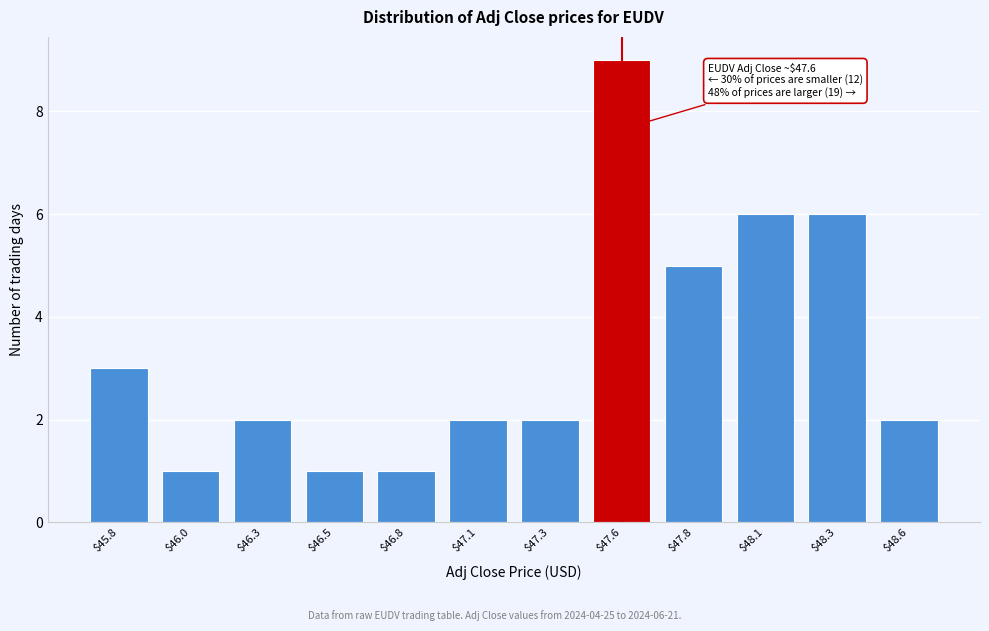

Reading right to left, what are all the values shown in this chart?

2	6	6	5	9	2	2	1	1	2	1	3